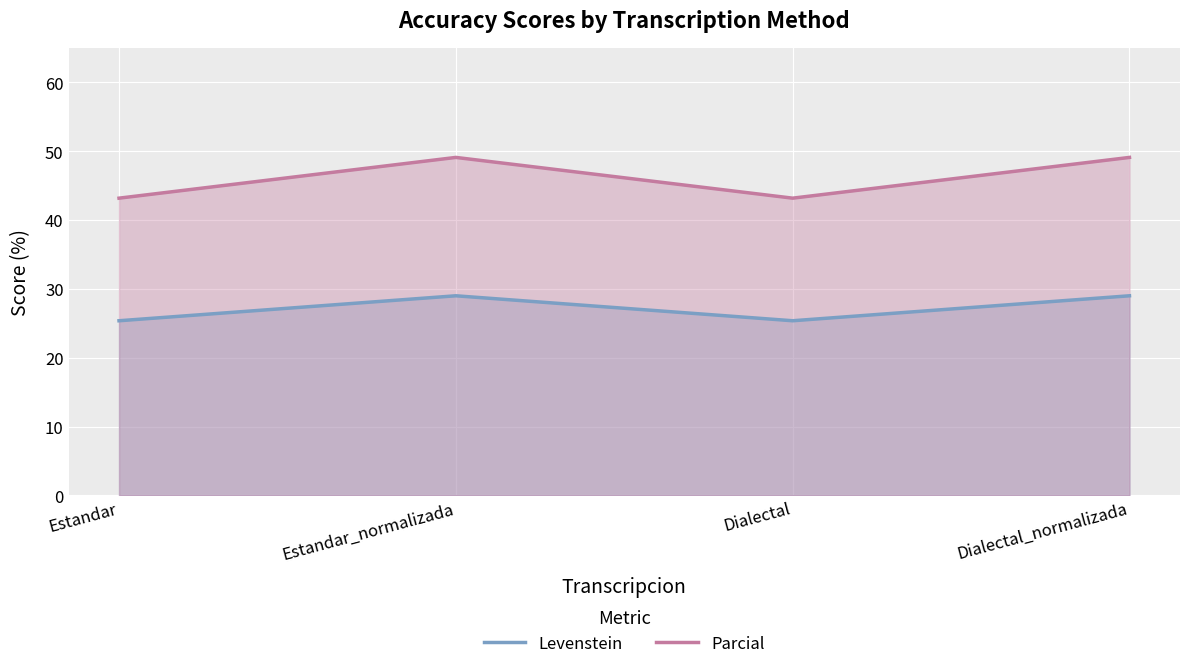

Which category has the highest value in the Levenstein series?

Estandar_normalizada